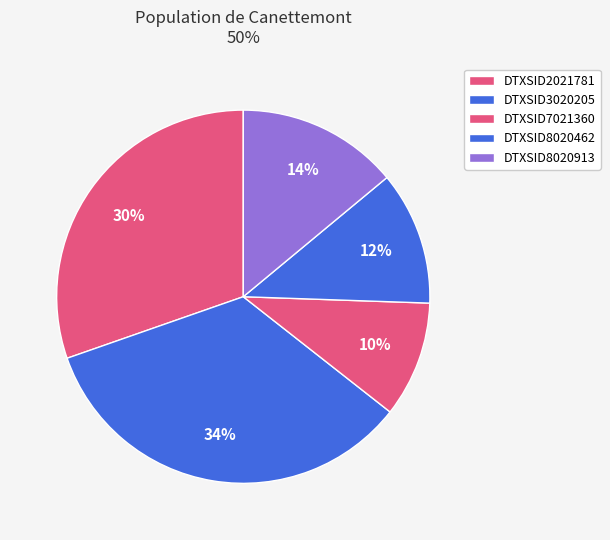

Rank the categories by value from highest to lowest.

DTXSID3020205, DTXSID2021781, DTXSID8020913, DTXSID8020462, DTXSID7021360